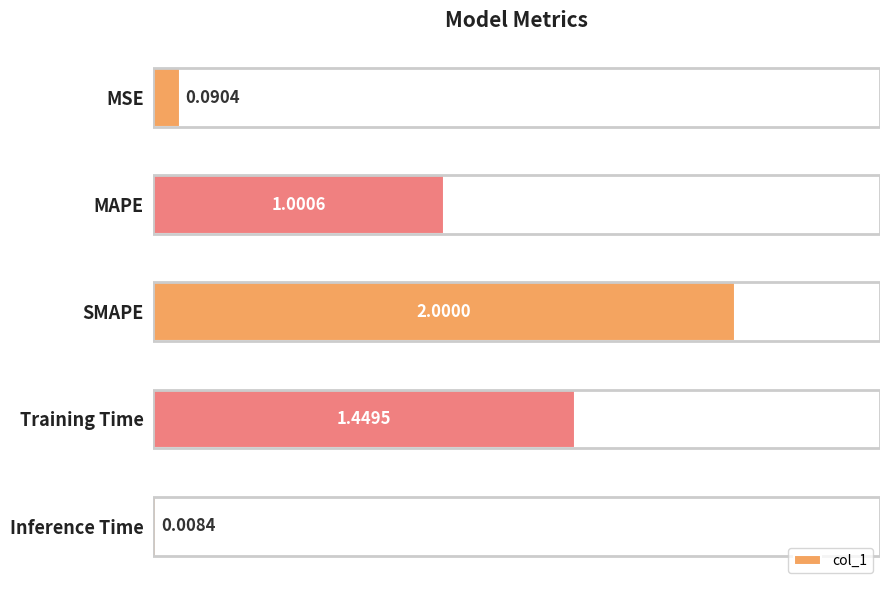

What is the maximum value shown in the chart?

2.0